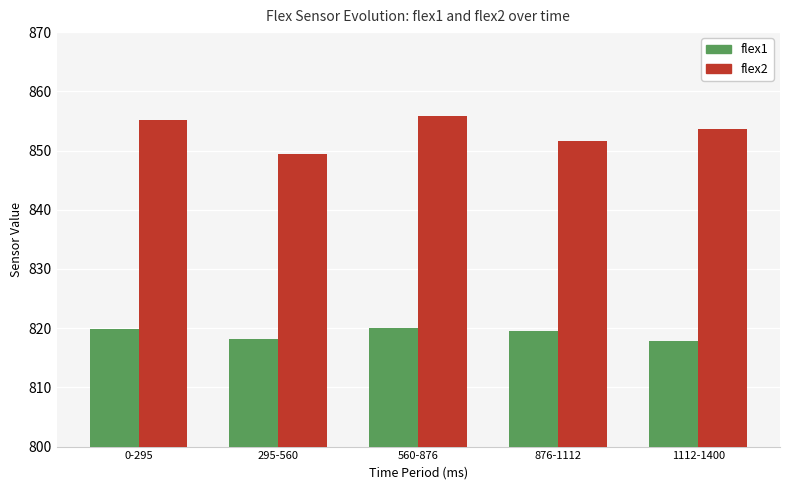

List the series in order of their overall mean, highest first.

flex2, flex1